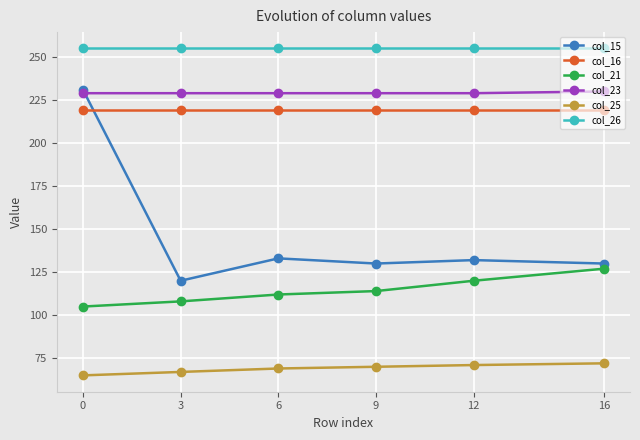

Reading right to left, transcribe all the data shown in this chart.

col_15: 130	132	130	133	120	231
col_16: 219	219	219	219	219	219
col_21: 127	120	114	112	108	105
col_23: 230	229	229	229	229	229
col_25: 72	71	70	69	67	65
col_26: 255	255	255	255	255	255